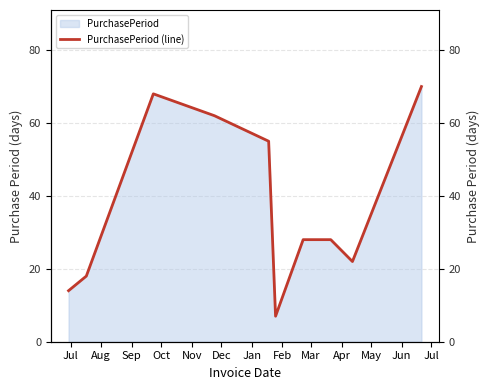

Where does the data first go above 28?

Sep